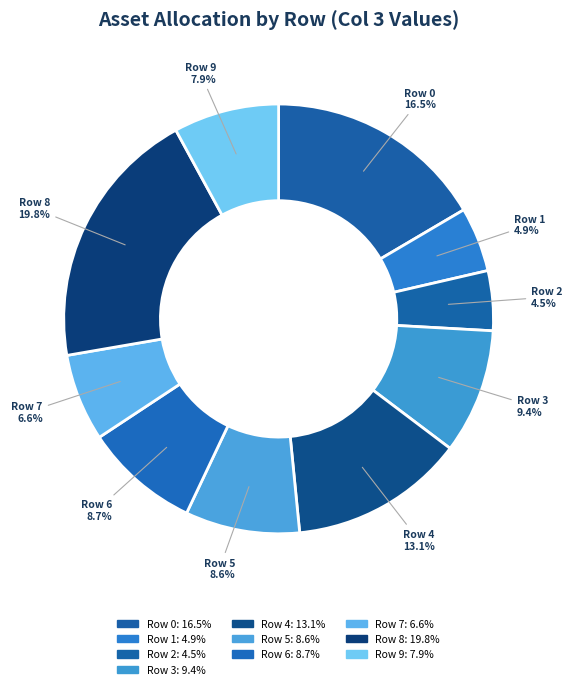

Does Row 2 represent more than half of the total?

No